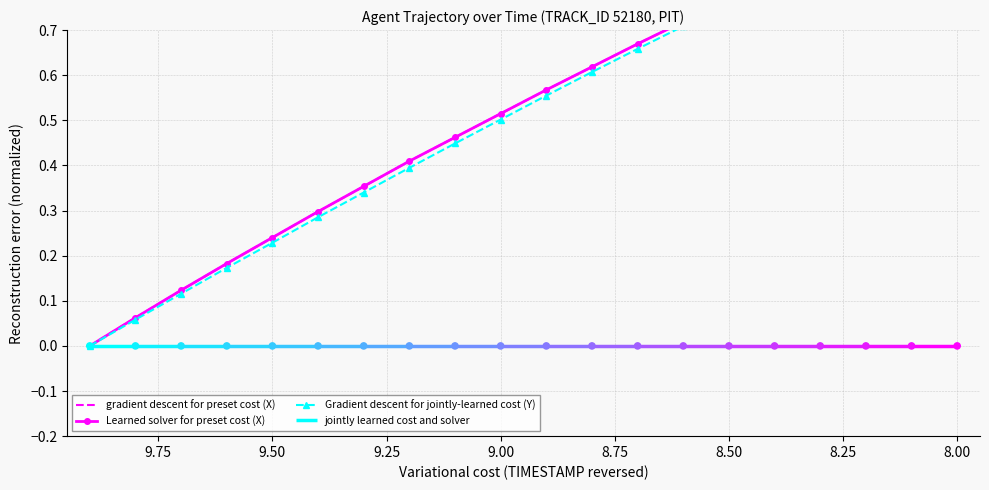

Which series contains the lowest Y value?

gradient descent for preset cost (X)